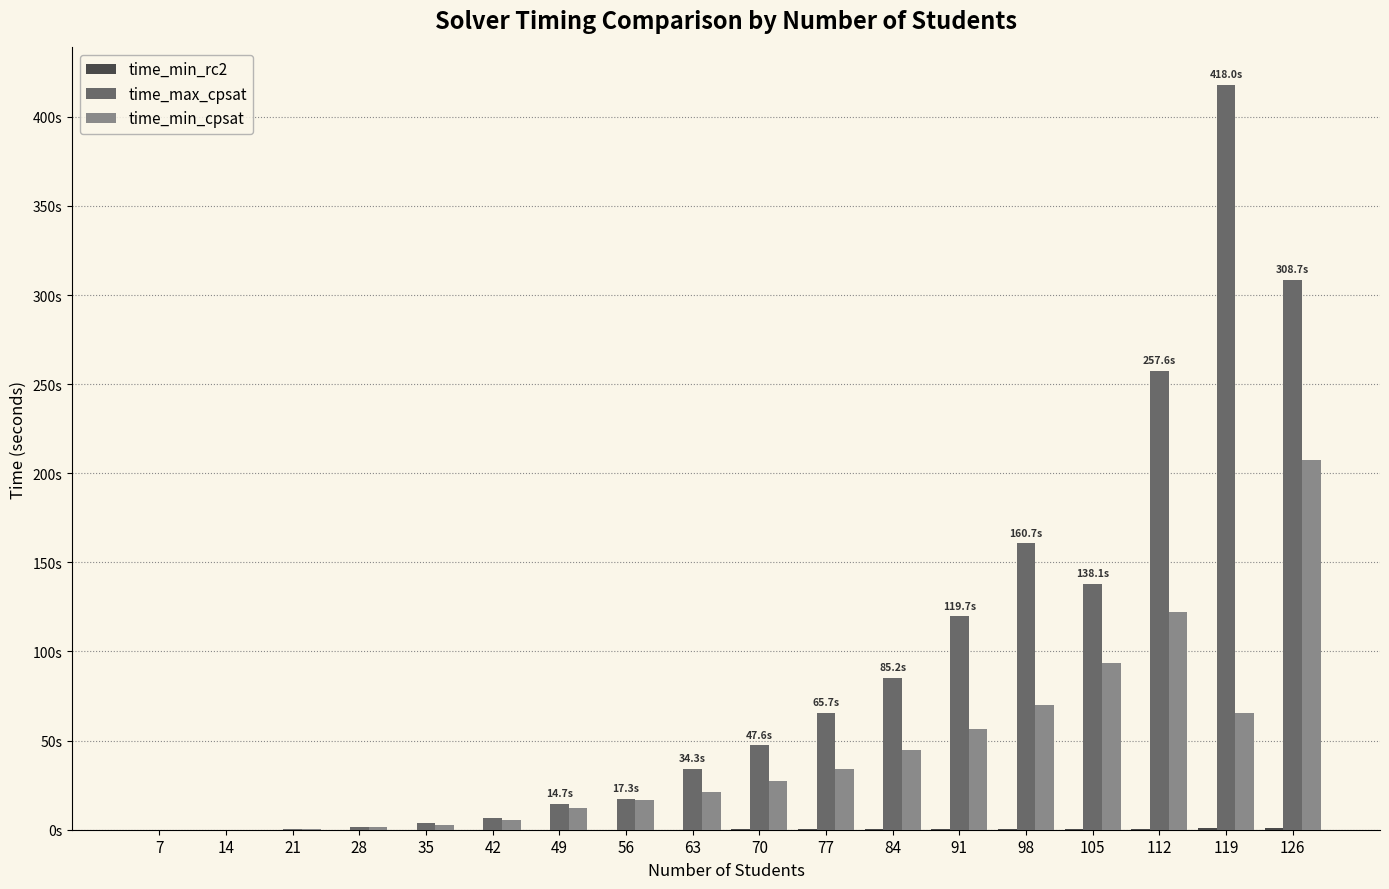

What is the value of the time_max_cpsat bar at the 15th from the left?

138.1